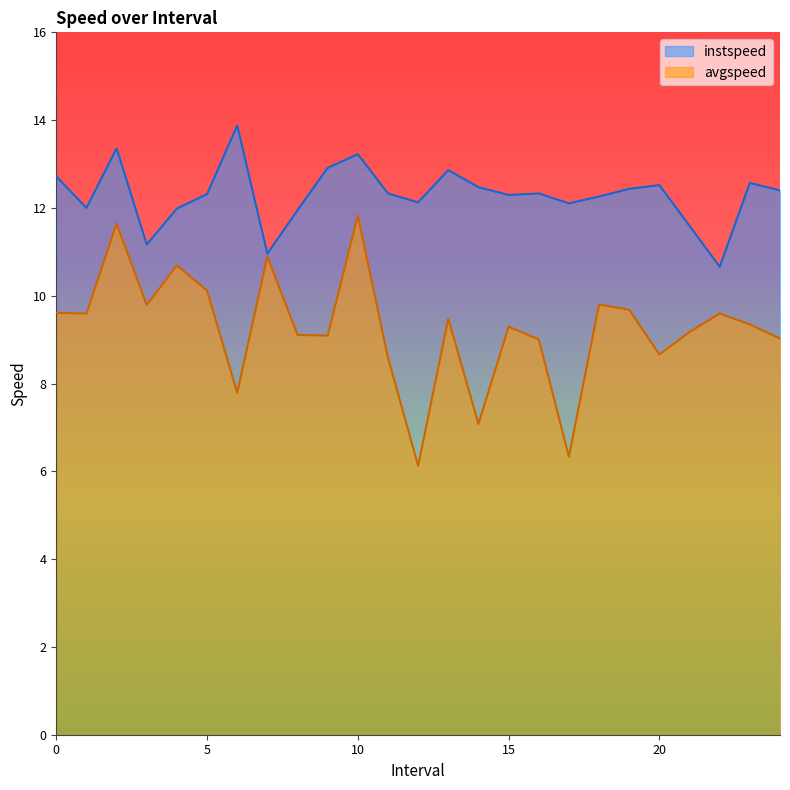

What is the sum of all avgspeed values?

231.3